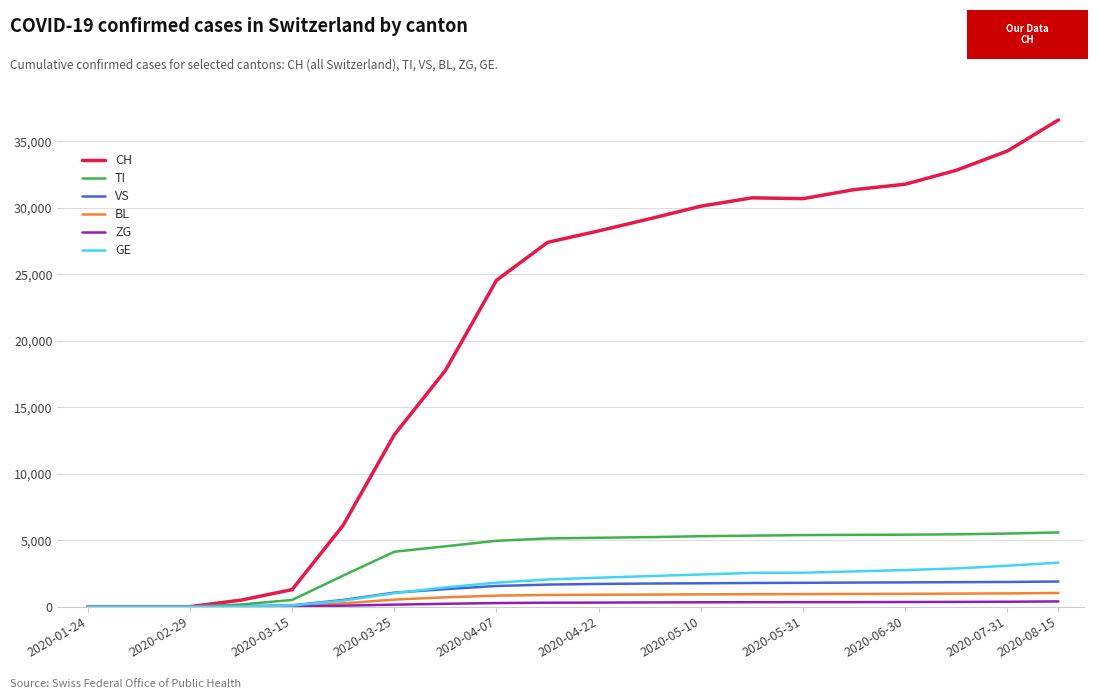

What is the sum of all VS values?

24232